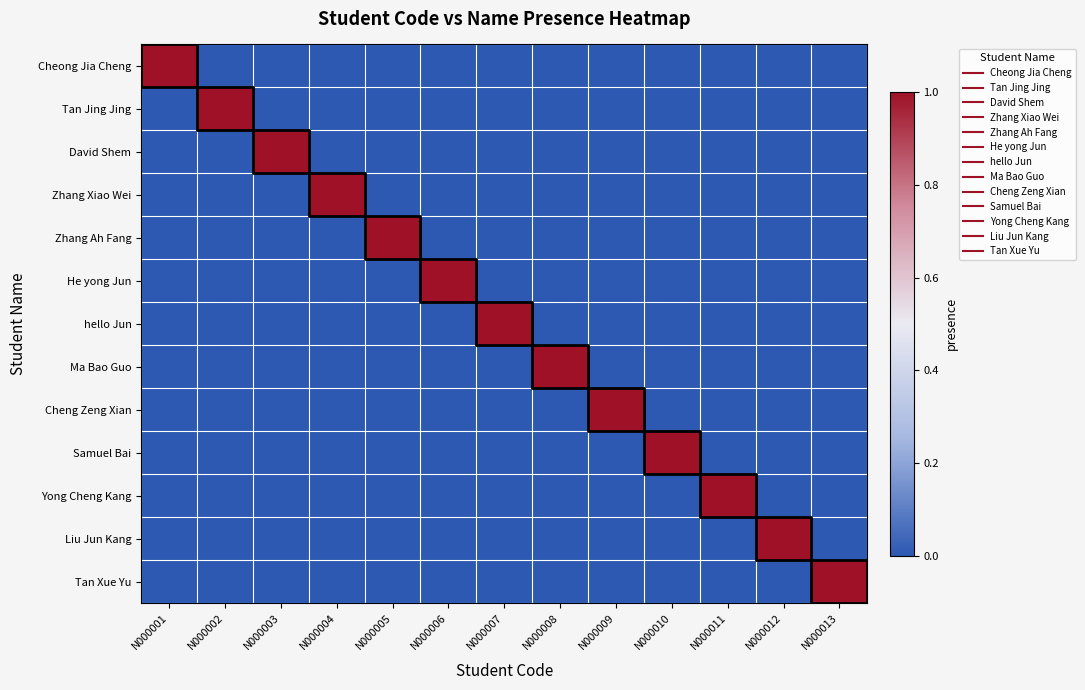

What is the difference between the maximum and minimum values in the Yong Cheng Kang series?

1